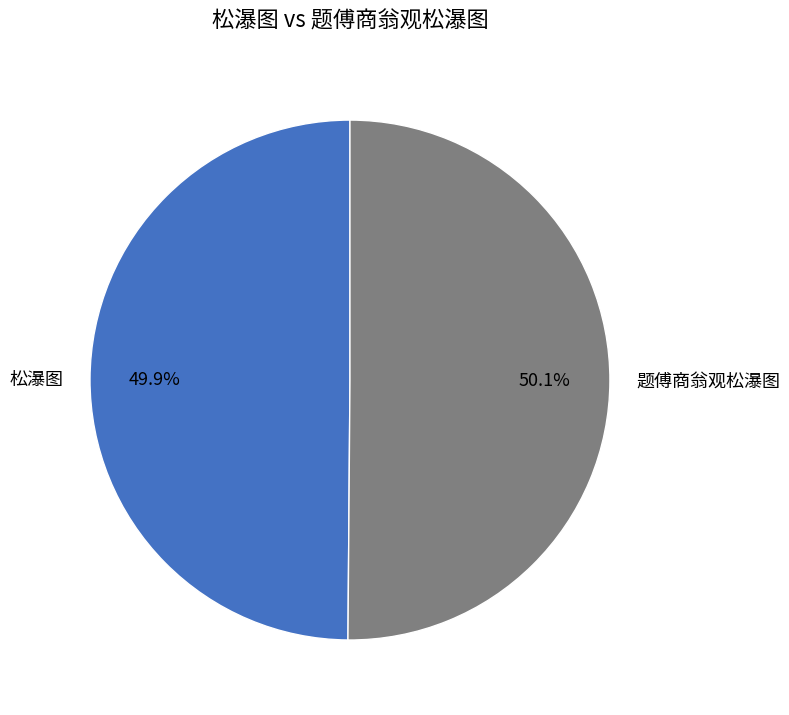

What is the ratio of the value at 题傅商翁观松瀑图 to the value at 松瀑图?

1.0